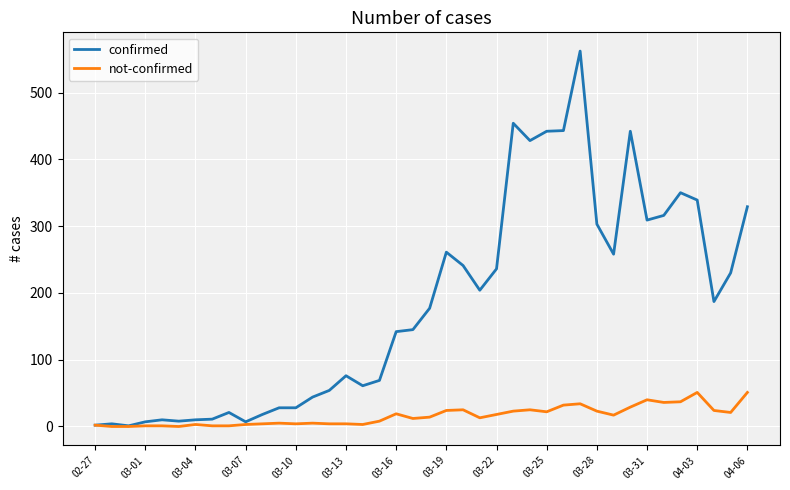

Rank the series by their average value, from highest to lowest.

confirmed, not-confirmed